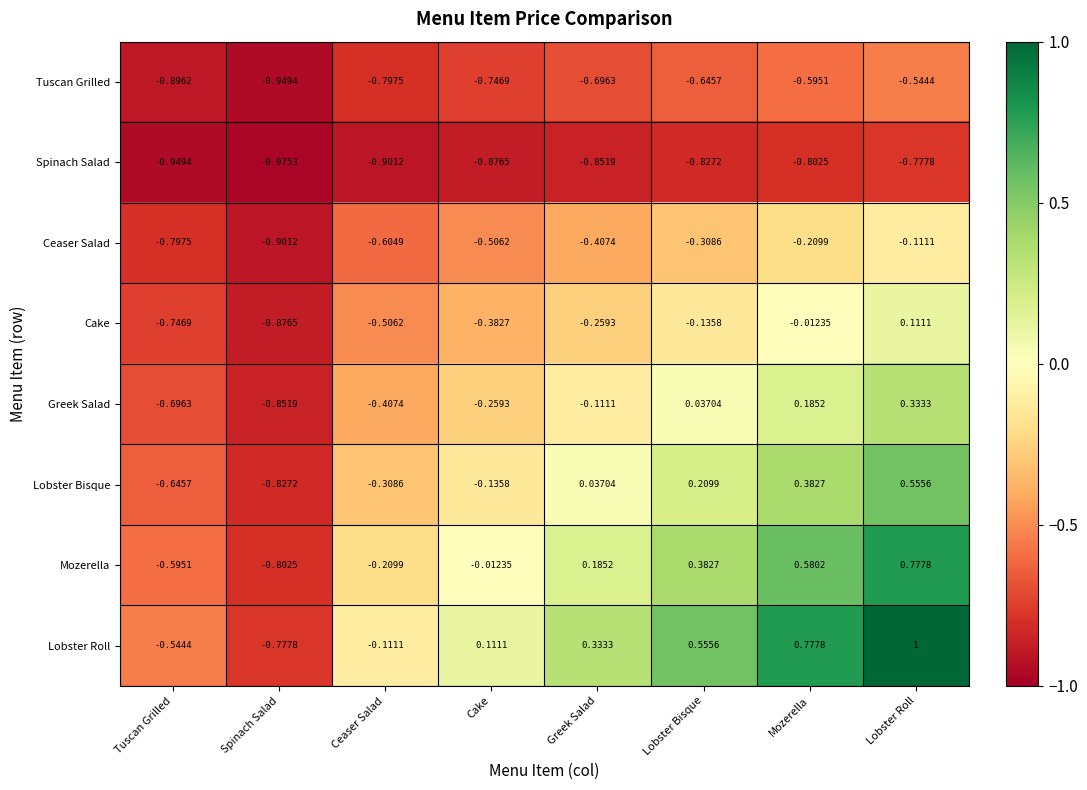

Which series has the largest total across all categories?

Lobster Roll